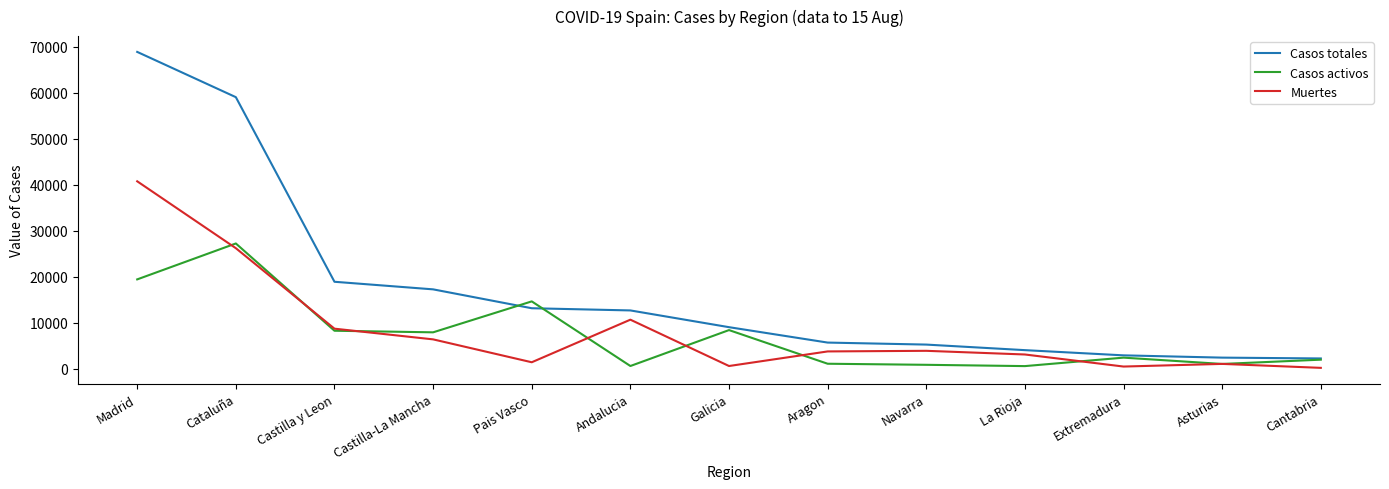

Which category has the highest value in the Casos totales series?

Madrid